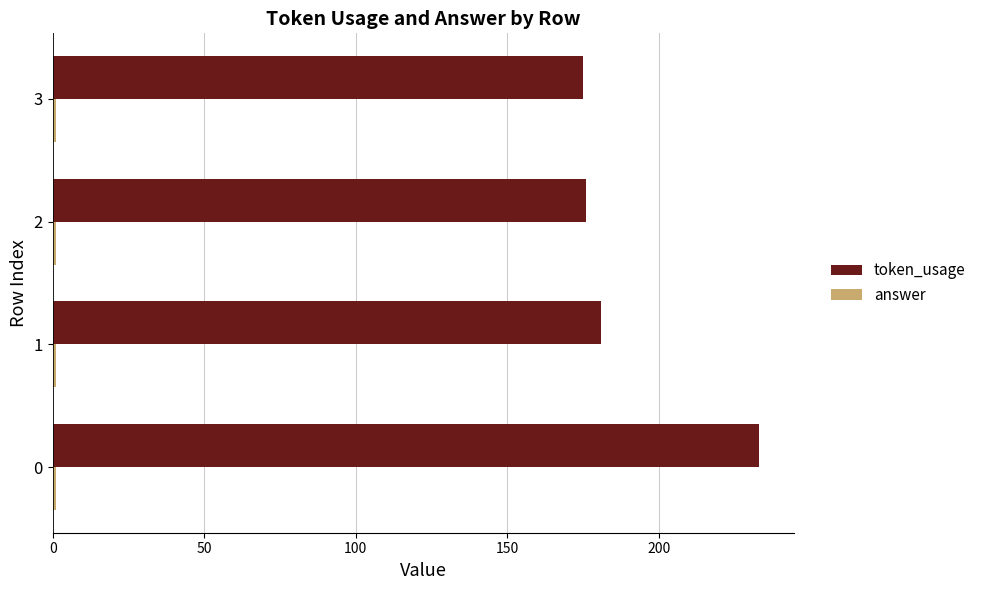

Which series has the largest range (max minus min)?

token_usage